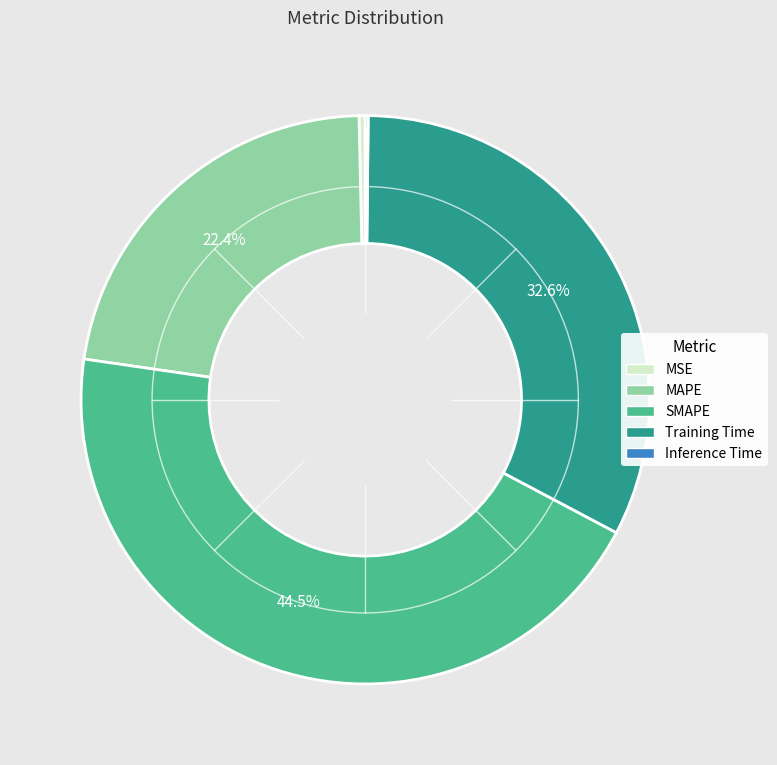

Which has a higher value, MAPE or SMAPE?

SMAPE